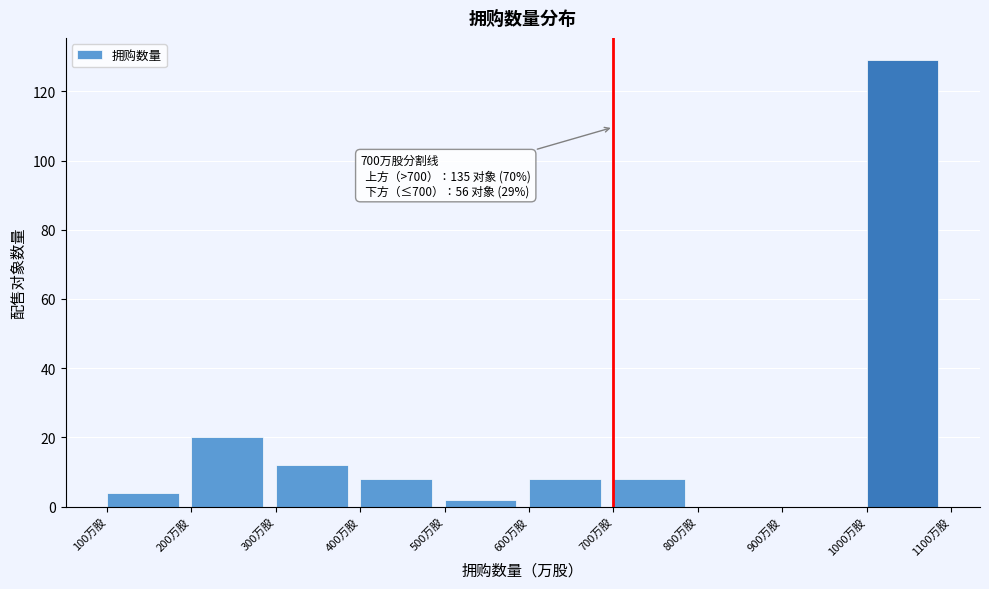

Which range on the x-axis has the tallest bar?

1000 to 1100